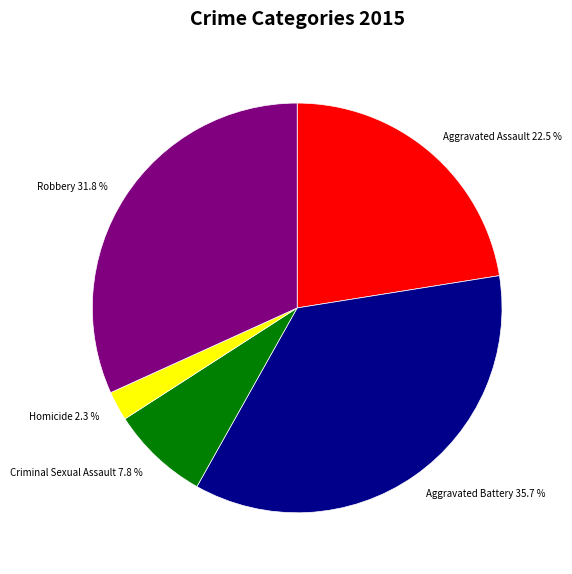

How many segments does this pie chart have?

5